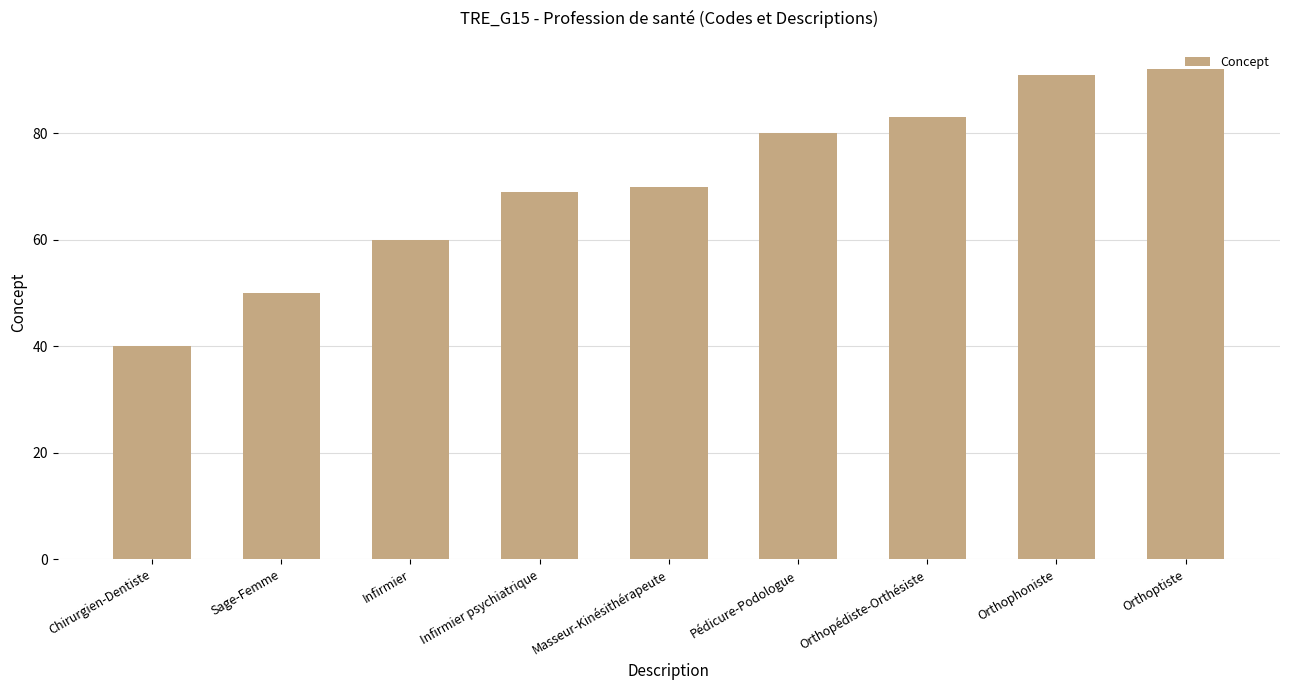

List the labels in order of value, largest first.

Orthoptiste, Orthophoniste, Orthopédiste-Orthésiste, Pédicure-Podologue, Masseur-Kinésithérapeute, Infirmier psychiatrique, Infirmier, Sage-Femme, Chirurgien-Dentiste